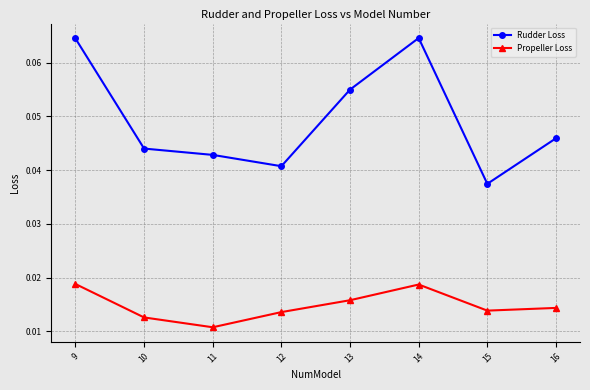

Between 13 and 14, which series saw the biggest shift?

Rudder Loss